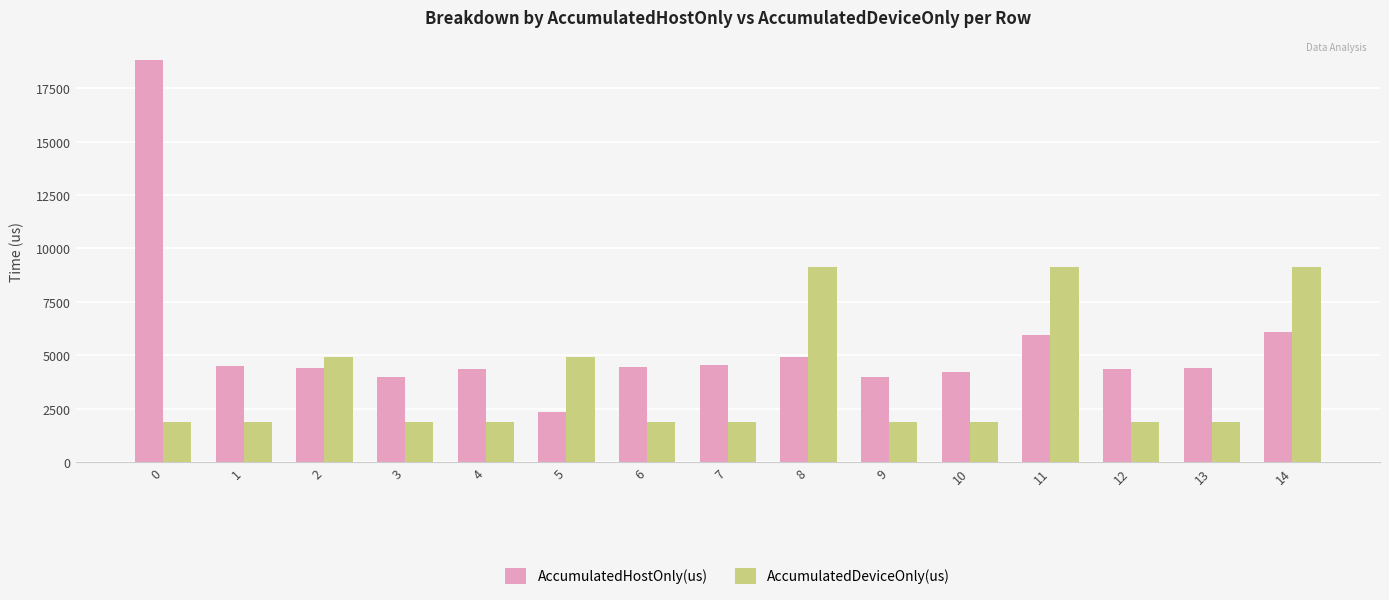

True or false: AccumulatedHostOnly(us) has a value of 6710.9 at 10.

False